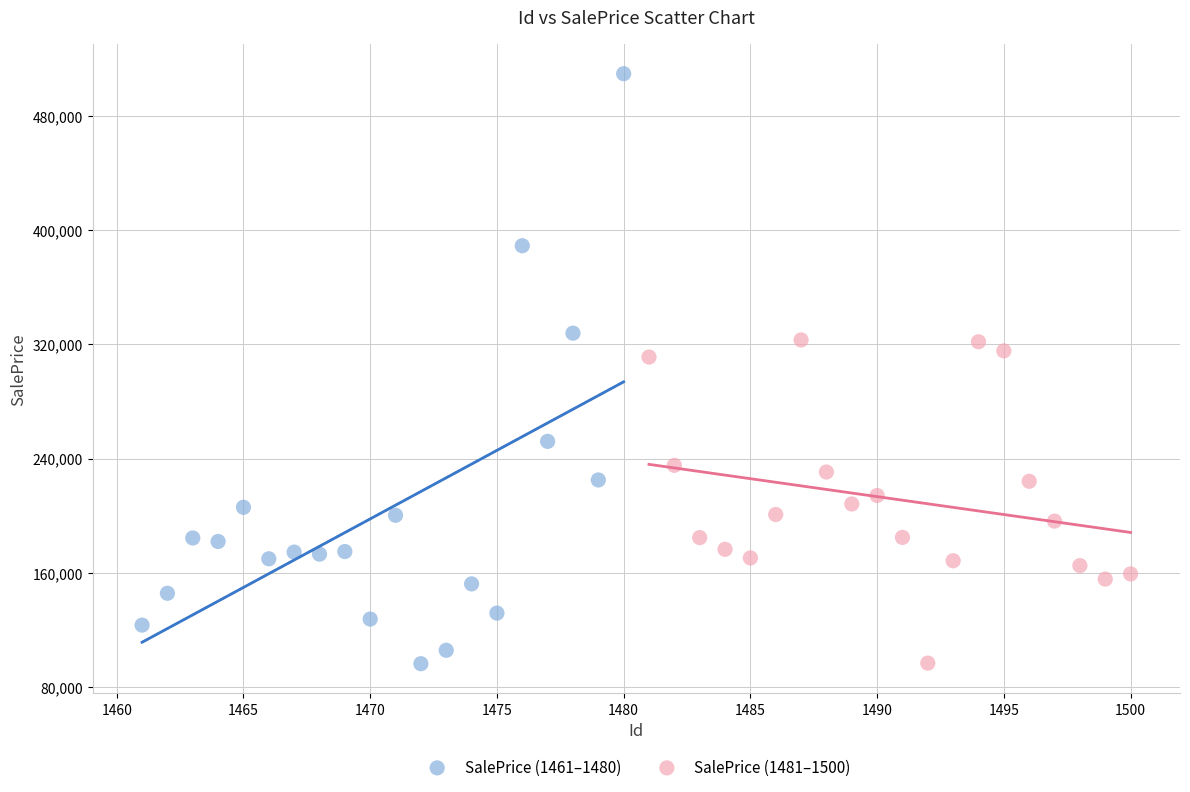

Which series contains the highest Y value?

SalePrice (1461–1480)